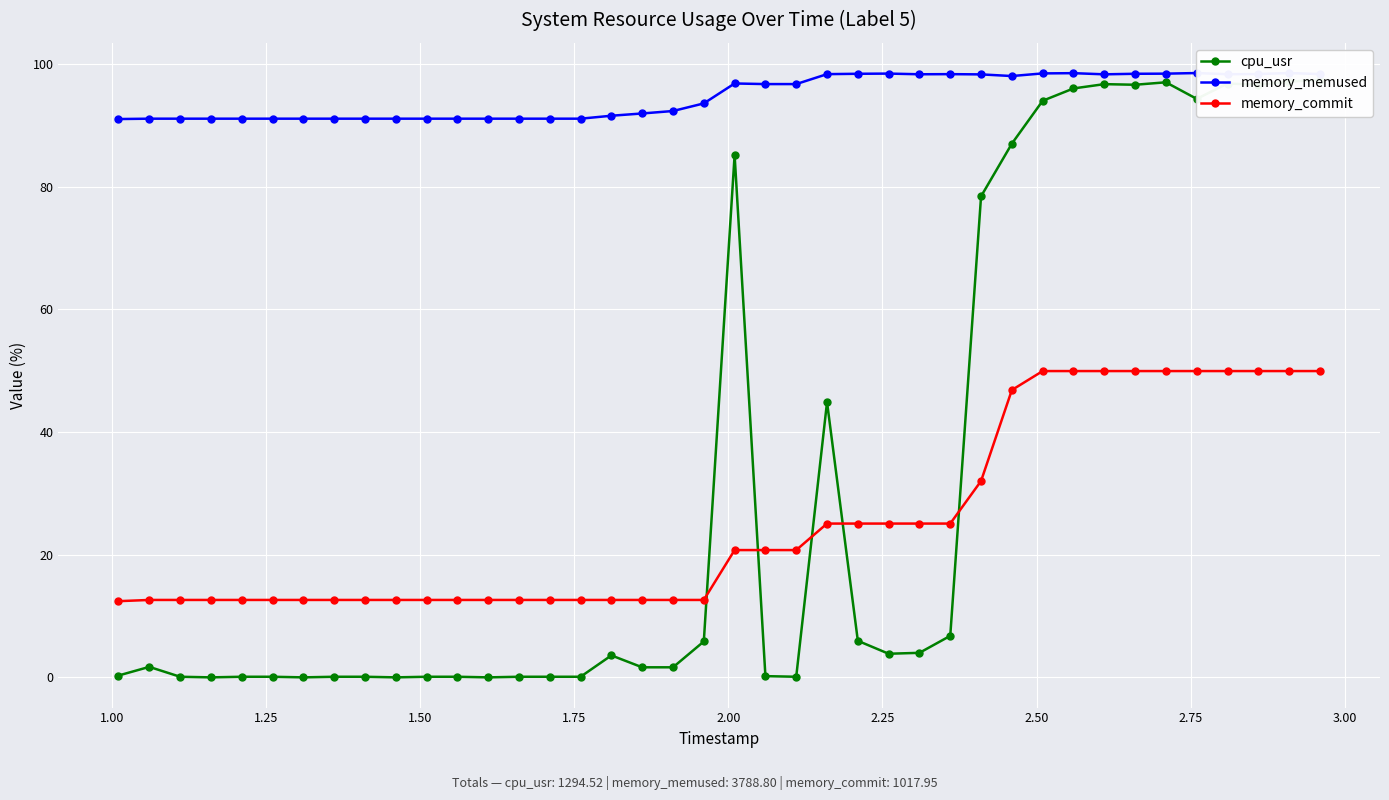

What is the minimum value for memory_commit?

12.4